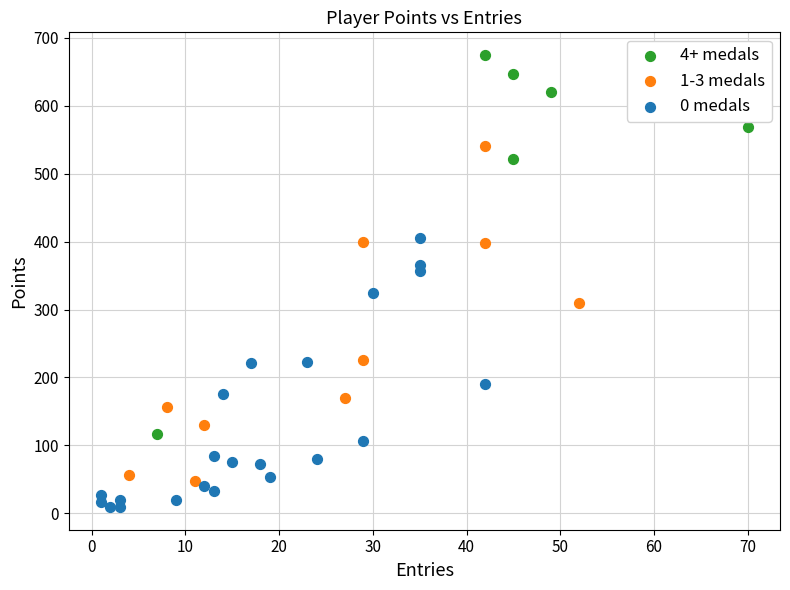

Which series has the largest Y range (max minus min)?

4+ medals